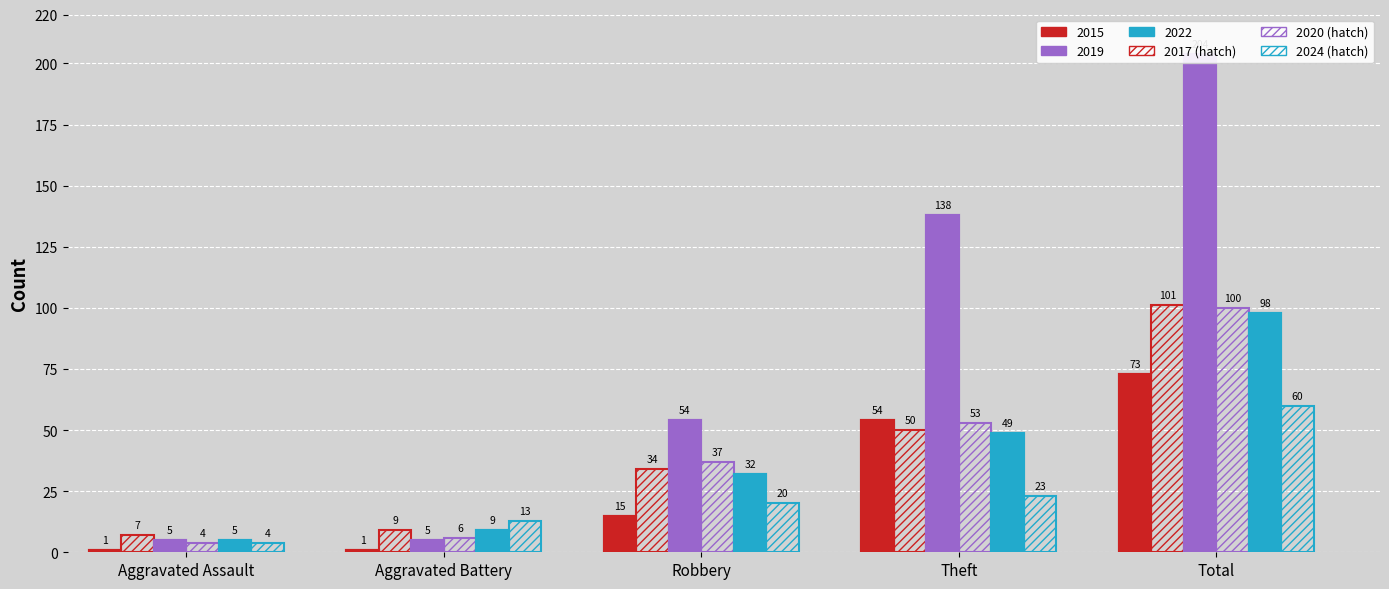

The value of 2017 at Theft is 50. True or false?

True